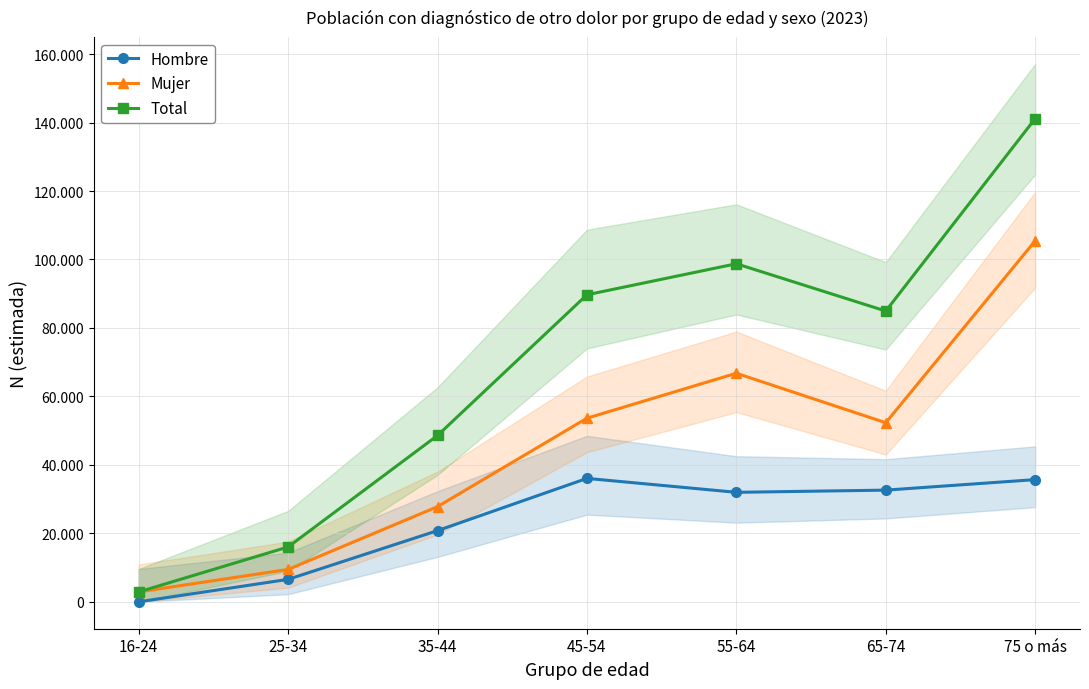

True or false: Total has more than 0 points higher than both neighbors.

True